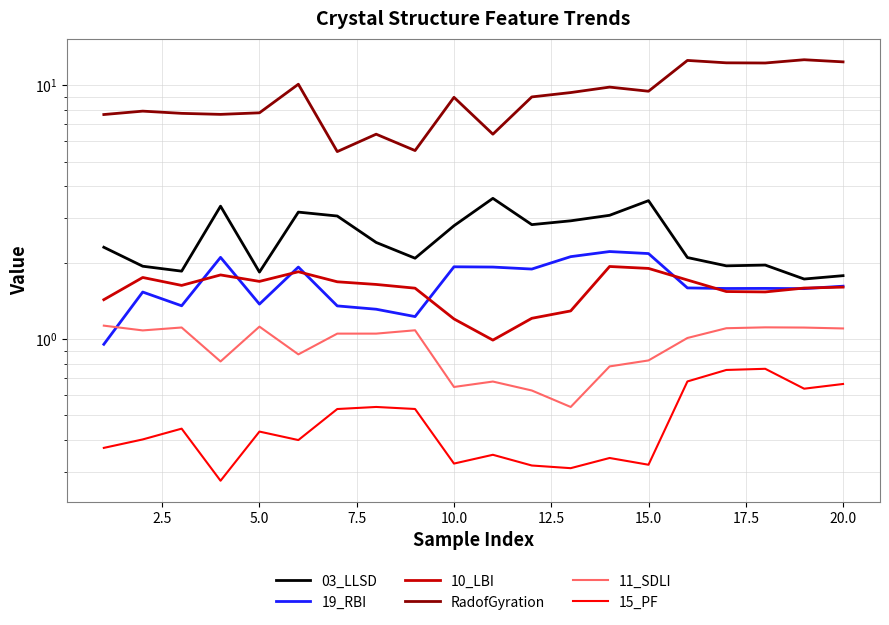

What is the smallest value displayed?

0.3